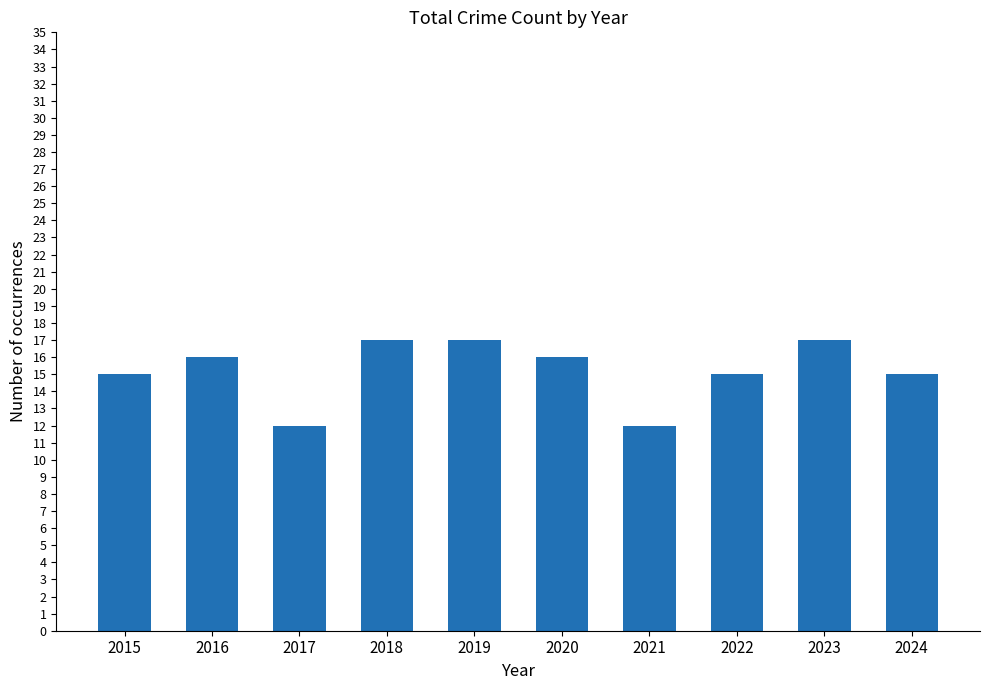

What is the smallest value displayed?

12